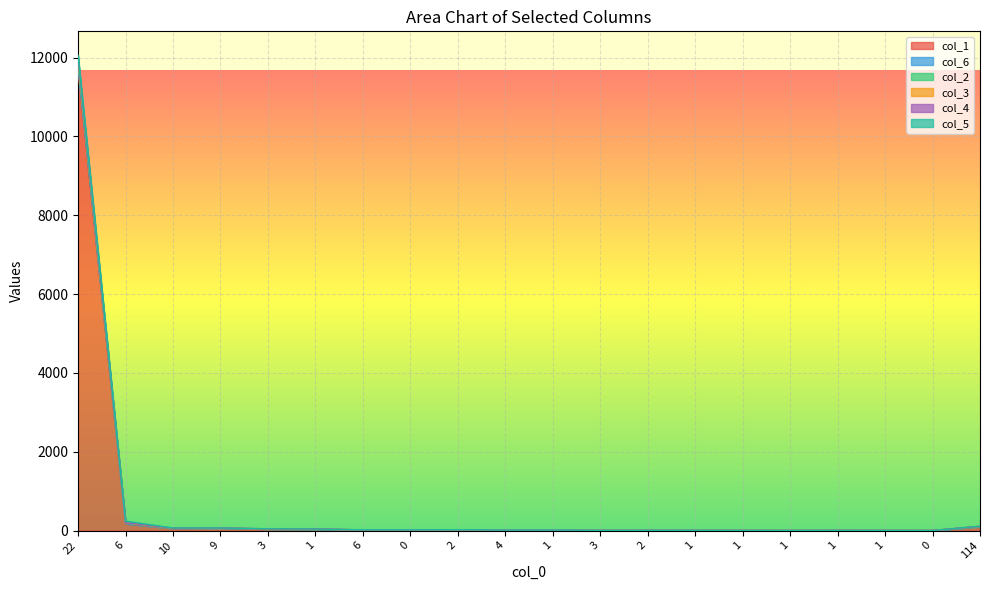

Between 1 and 1, which series saw the biggest shift?

col_6